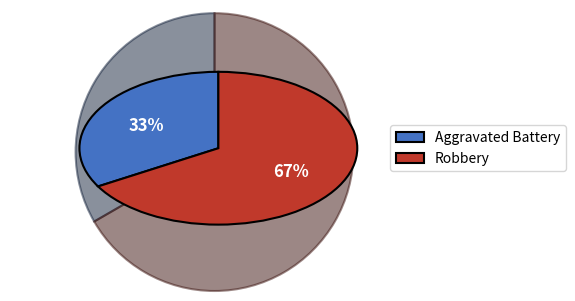

Do Aggravated Battery and Robbery together represent more than half of the pie?

Yes